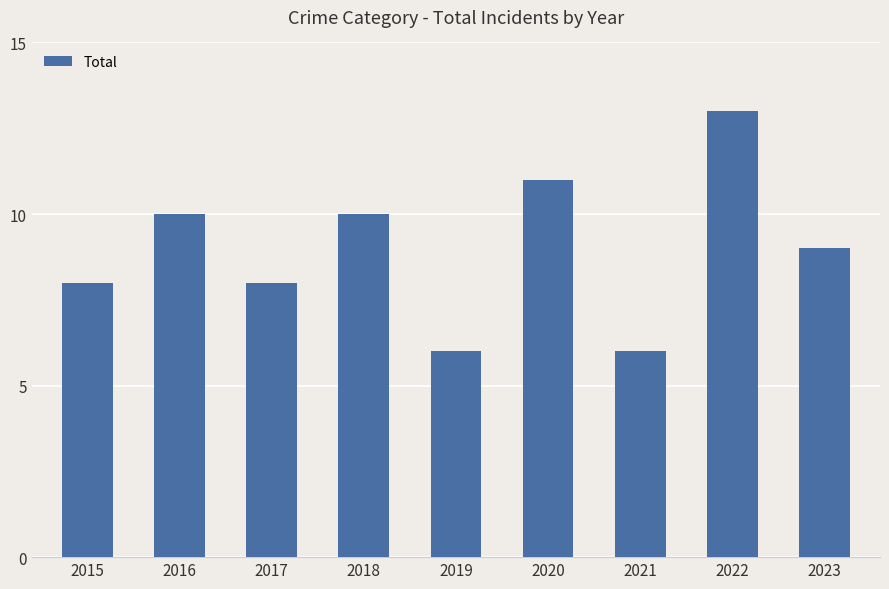

What is the minimum value shown in the chart?

6